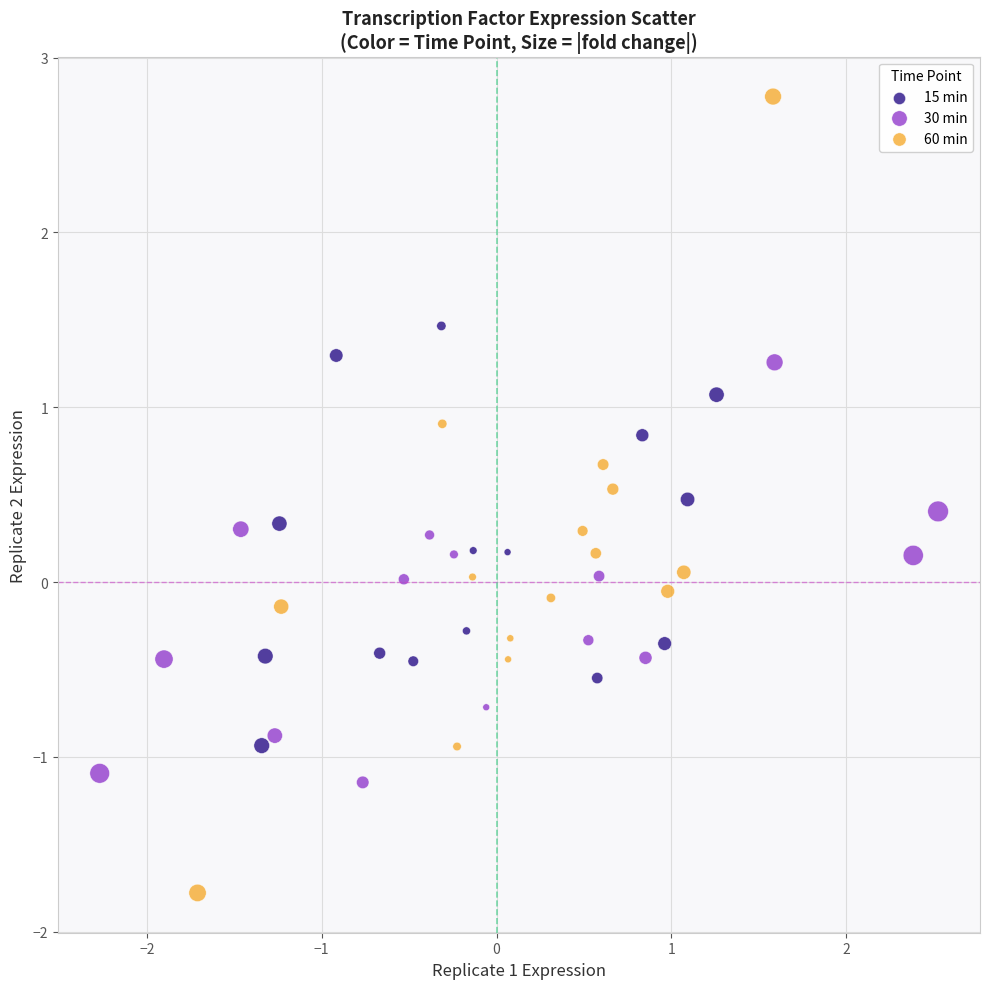

Which series has the widest spread of Y values?

60 min